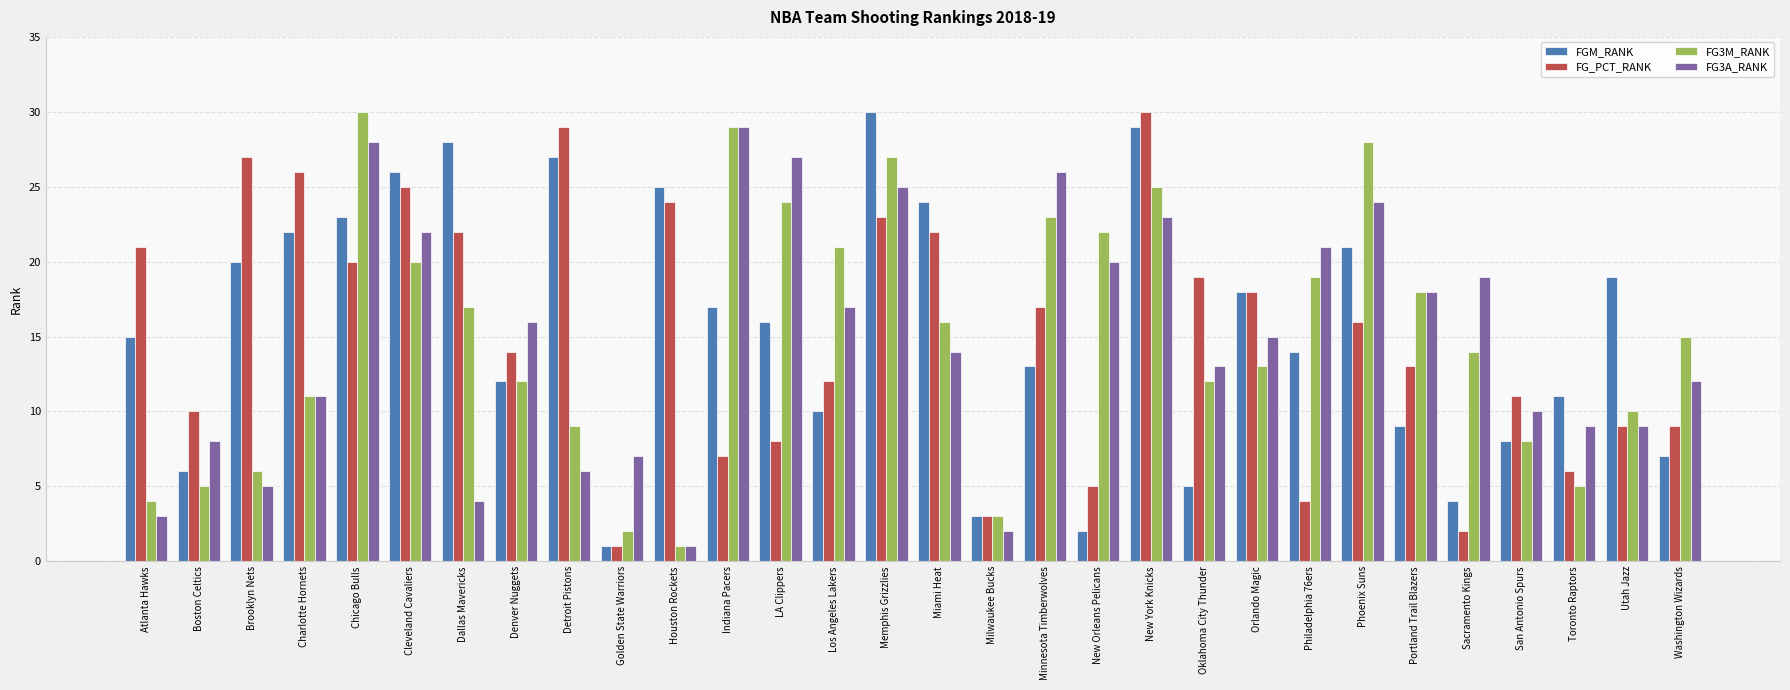

Is it true that FG3A_RANK equals 22 at Miami Heat?

False